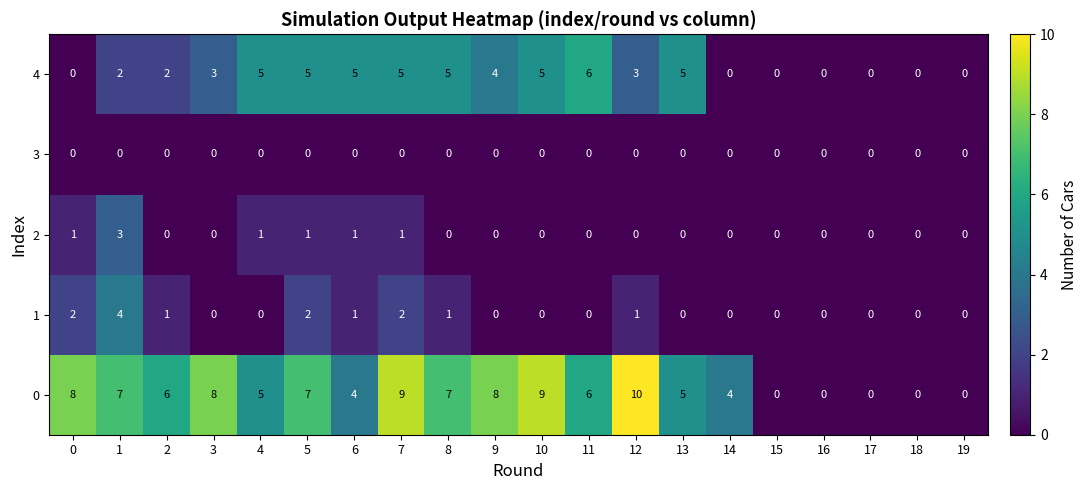

Is it true that 0 equals 12 at 0?

False